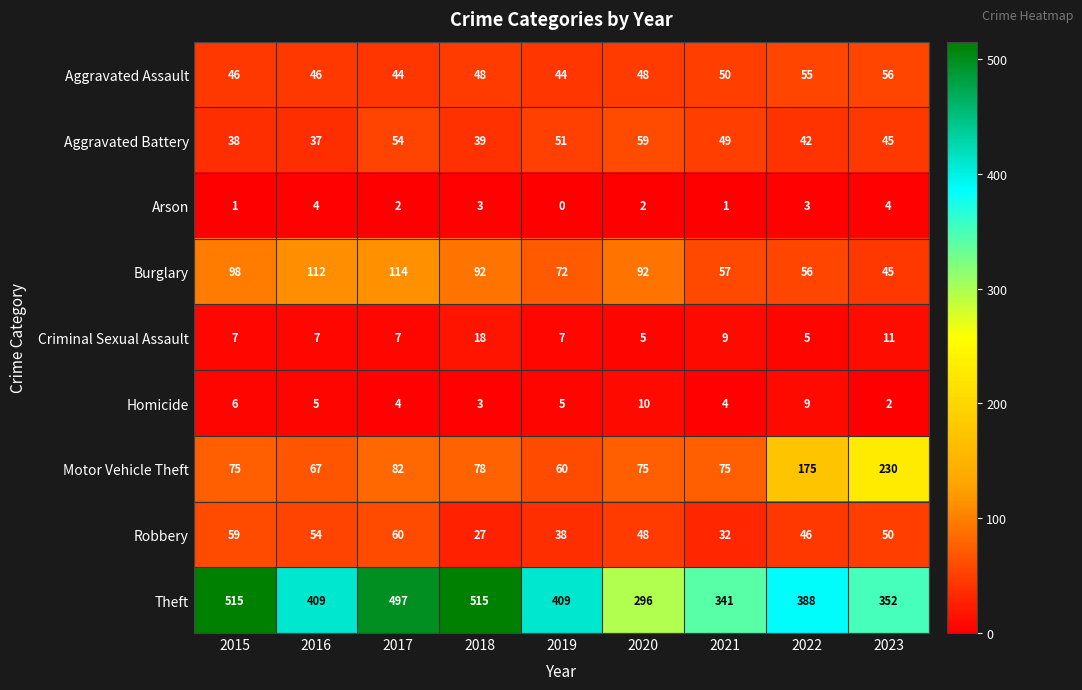

Which series has the widest spread of values?

Theft